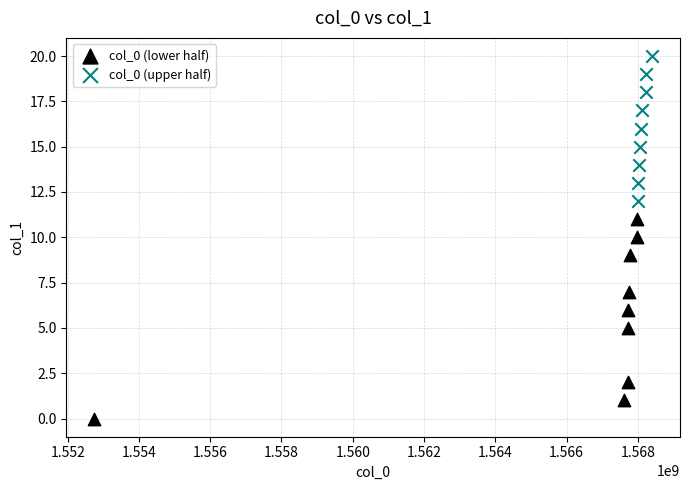

Which series reaches the minimum Y coordinate?

col_0 (lower half)